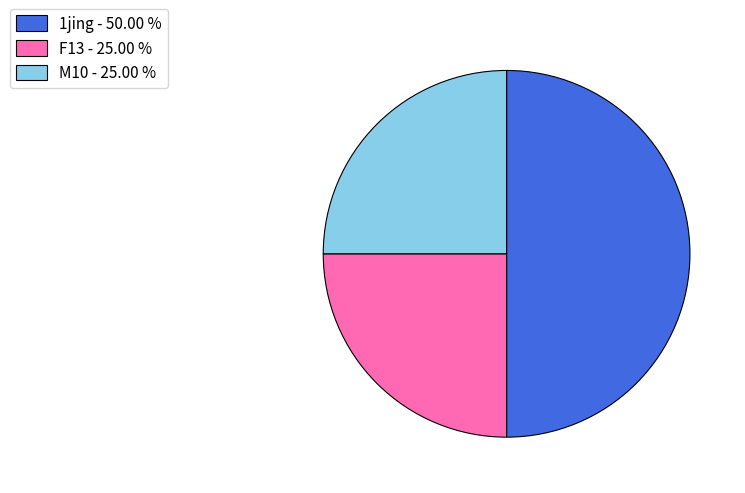

How many segments does this pie chart have?

3